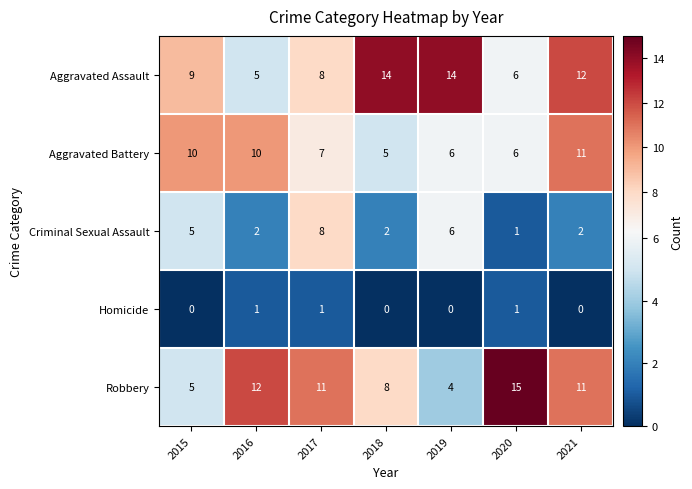

How many distinct data groups are displayed?

5